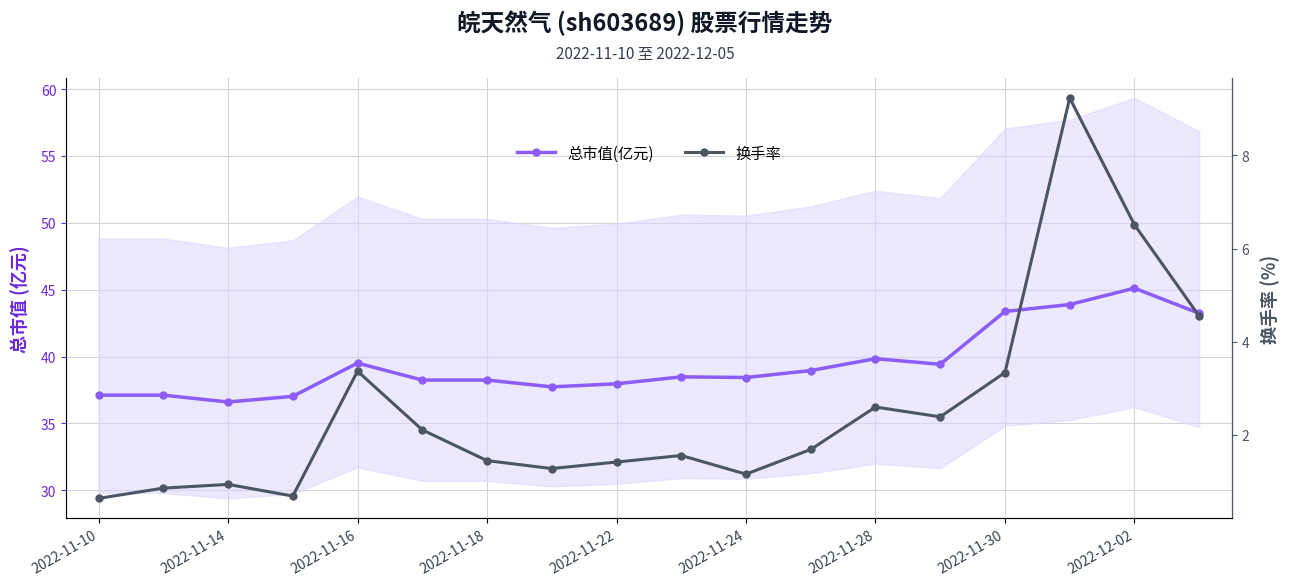

Is this an area chart (filled region under the line)?

No